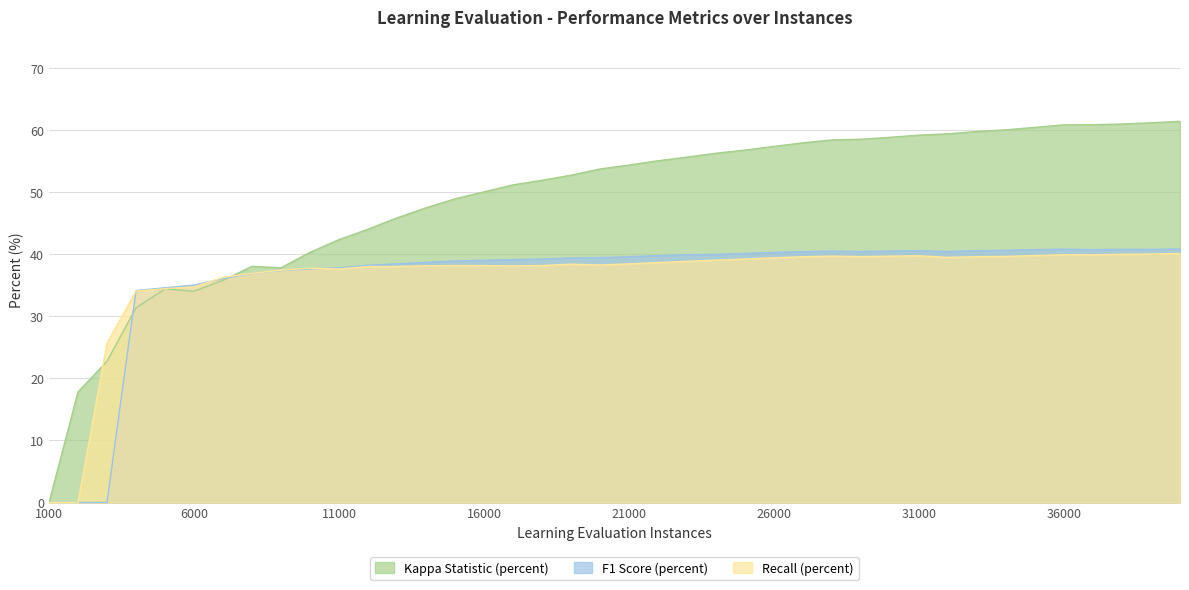

Where is the first local minimum for Kappa Statistic (percent)?

6000